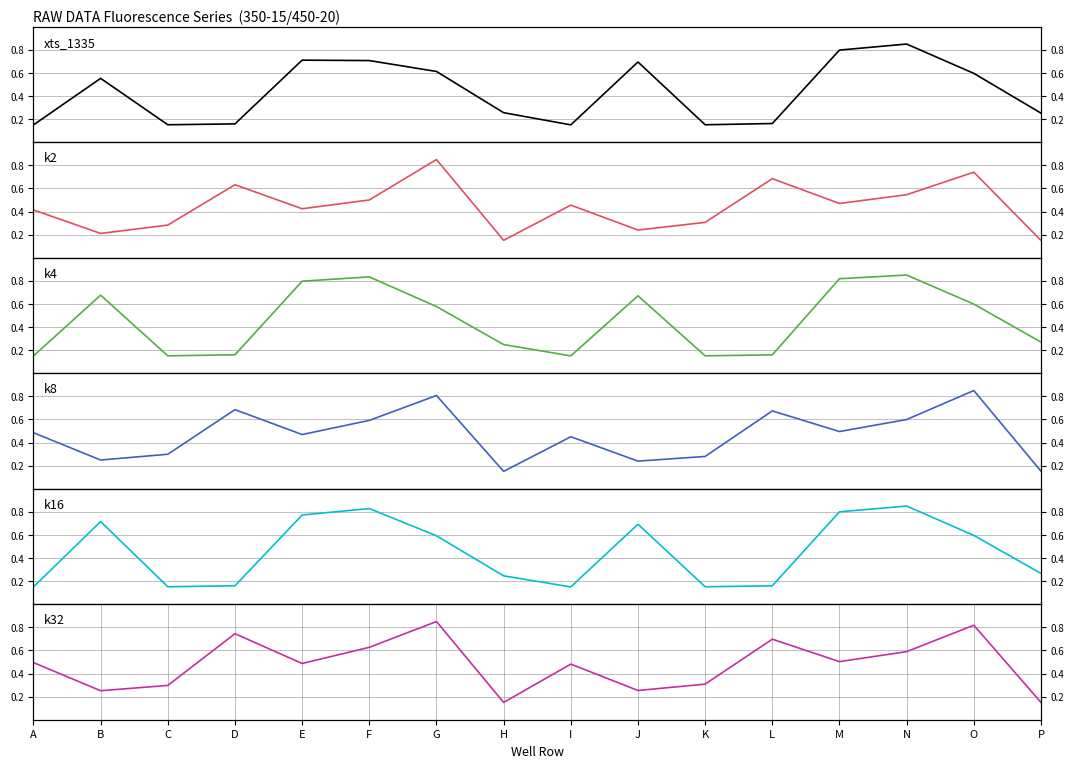

What is the total value across all series at P?

1.2